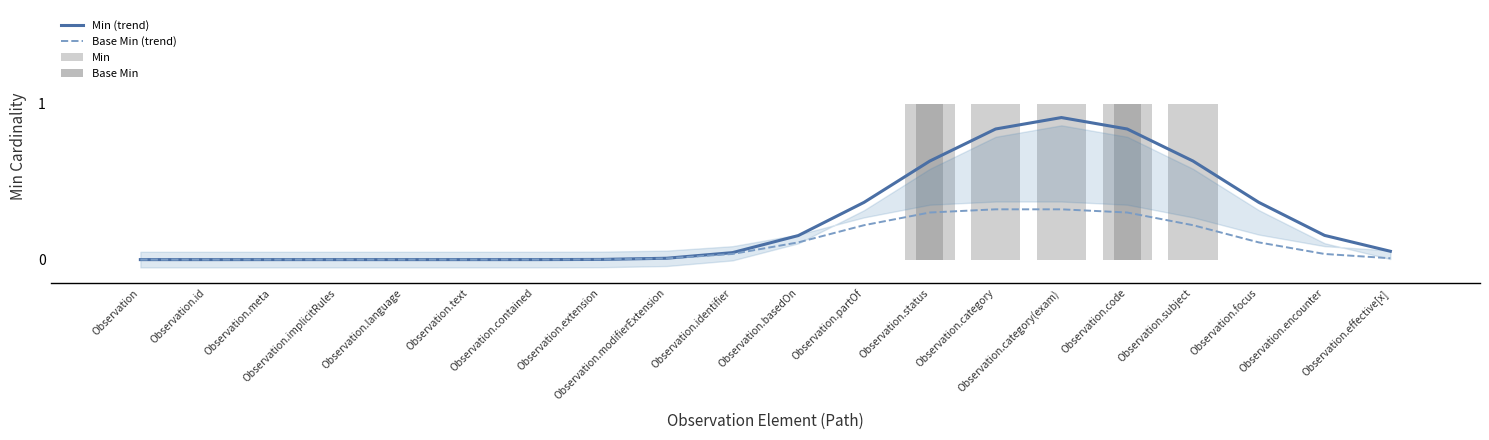

Count the number of data series in this chart.

4